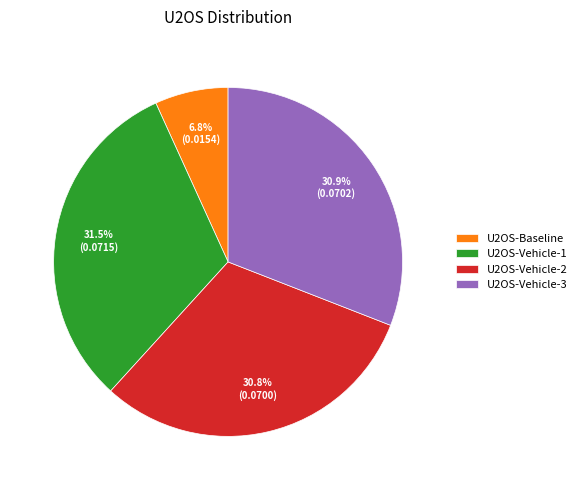

Is there any slice that represents more than half of the pie?

No